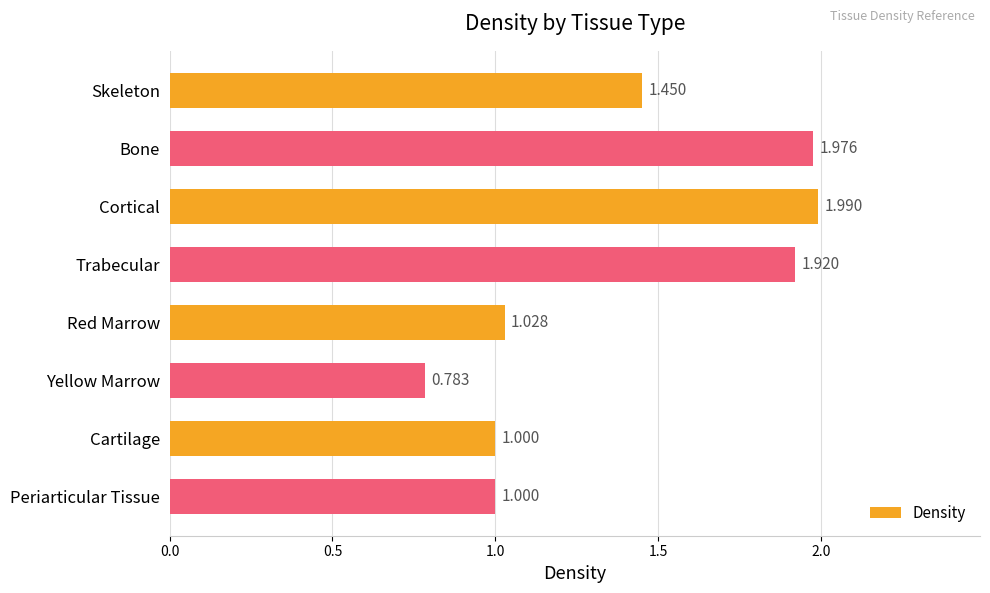

What is the label of the 7th bar from the bottom?

Bone